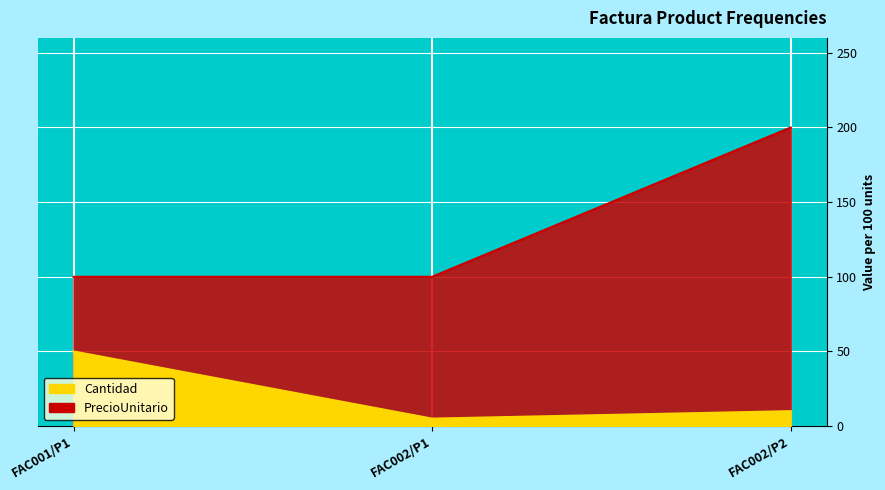

What is the value of the Cantidad point at the 2nd from the left?

5